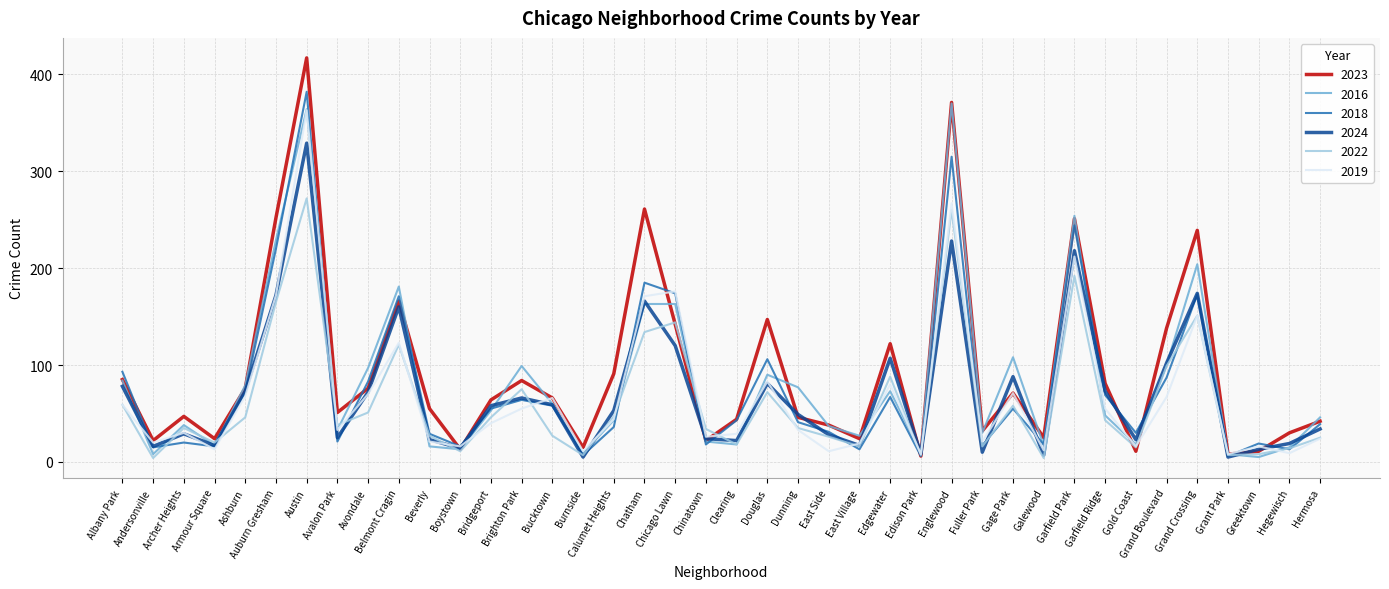

What is the greatest value displayed?

417